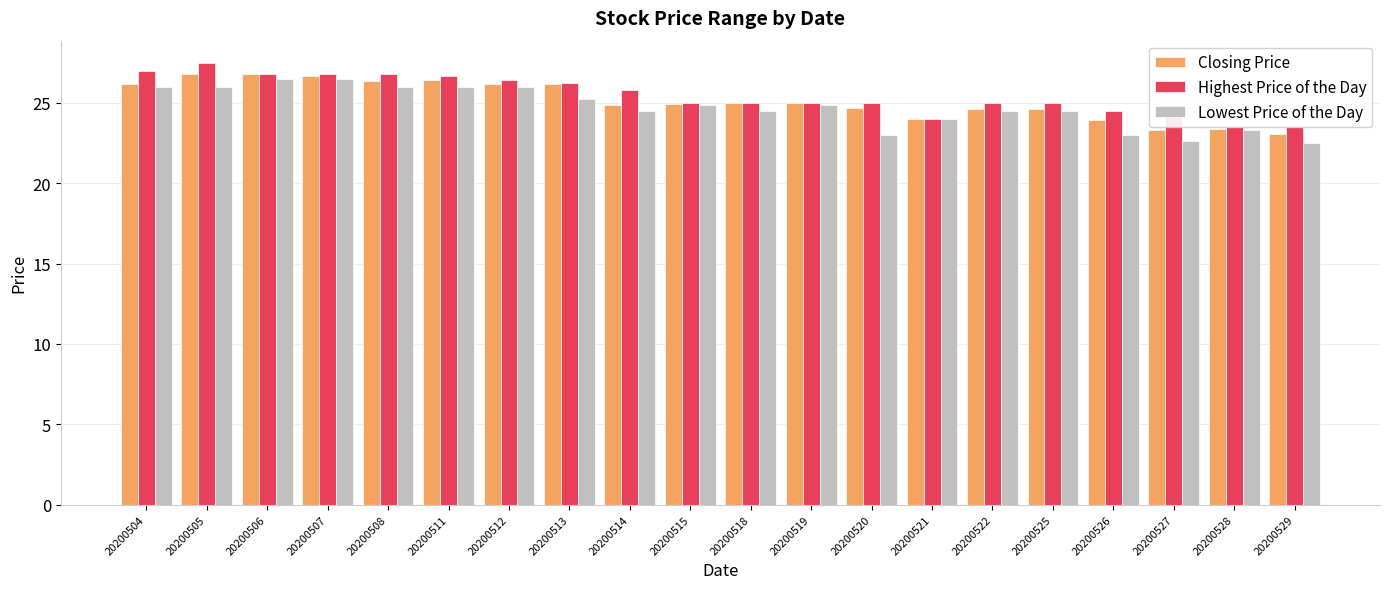

What is the spread (max minus min) of values at 20200504?

1.0